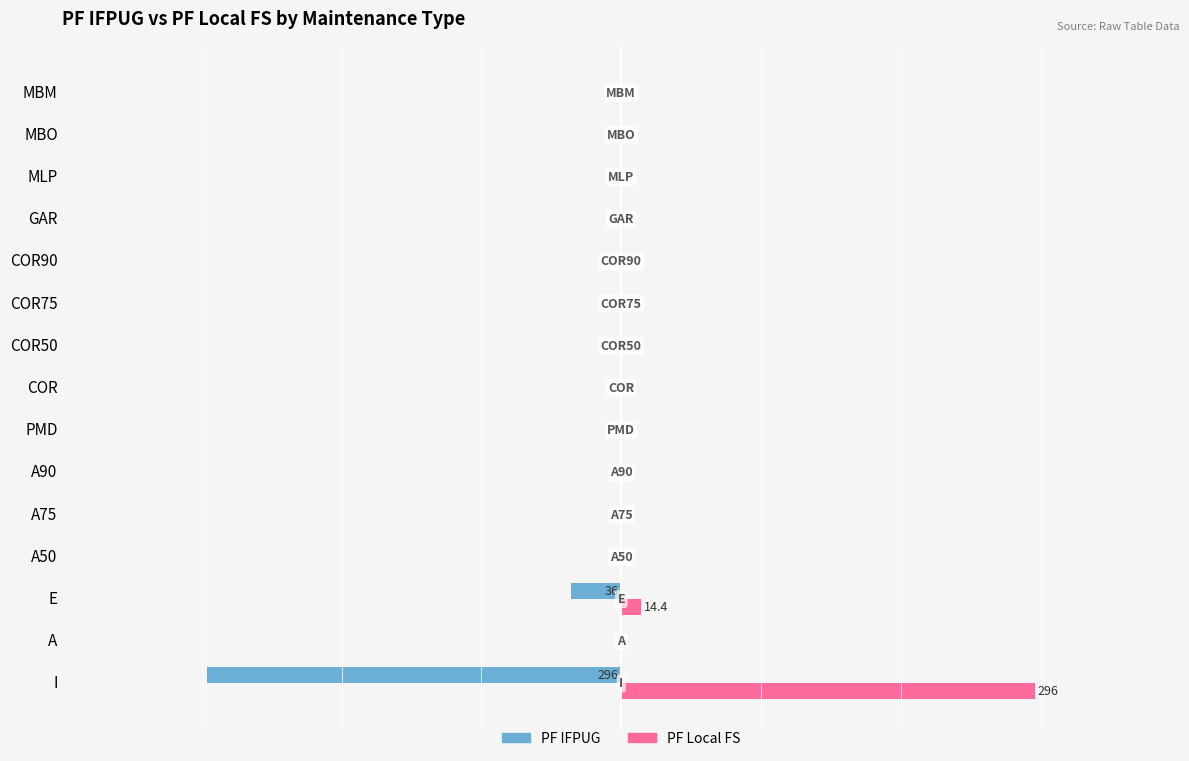

Reading left to right, what are all the values shown in this chart?

PF IFPUG: -296.0	0.0	-36.0	0.0	0.0	0.0	0.0	0.0	0.0	0.0	0.0	0.0	0.0	0.0	0.0
PF Local FS: 296.0	0.0	14.4	0.0	0.0	0.0	0.0	0.0	0.0	0.0	0.0	0.0	0.0	0.0	0.0